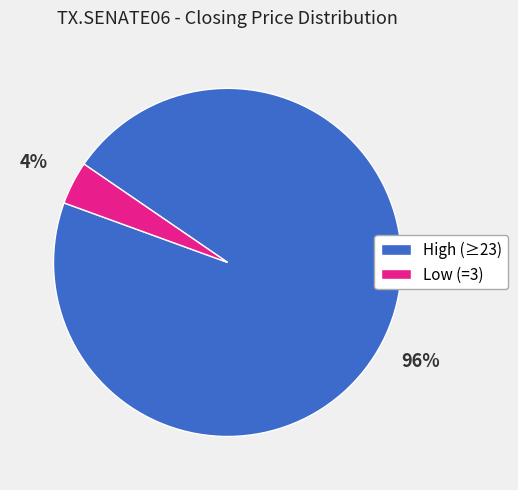

Rank the categories by value from lowest to highest.

Low (=3), High (≥23)